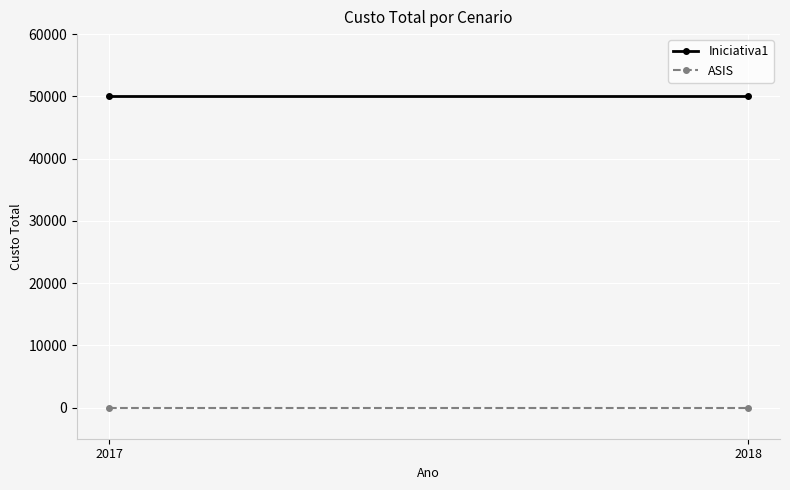

What is the sum of all Iniciativa1 values?

100000